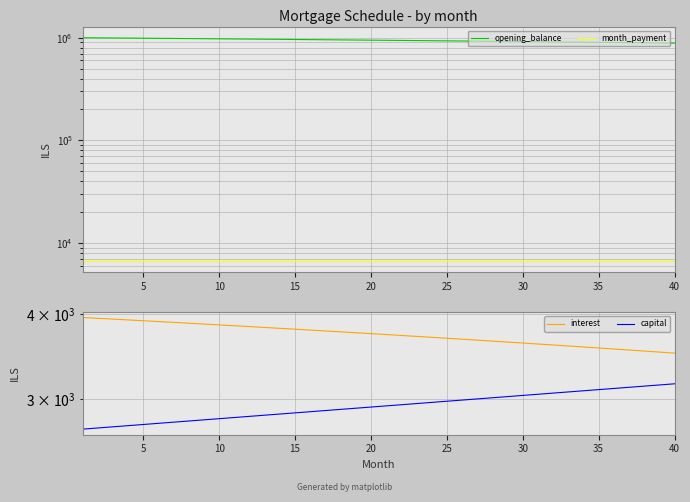

What is the value of the opening_balance point at the 11th from the left?

994572.0